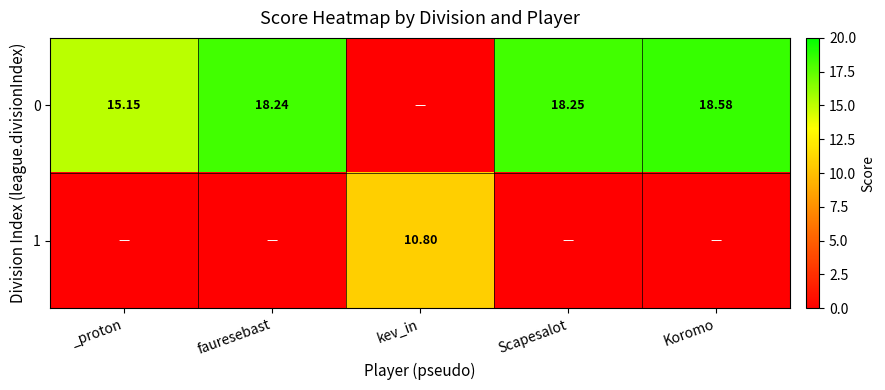

What is the total value across all series at kev_in?

10.8